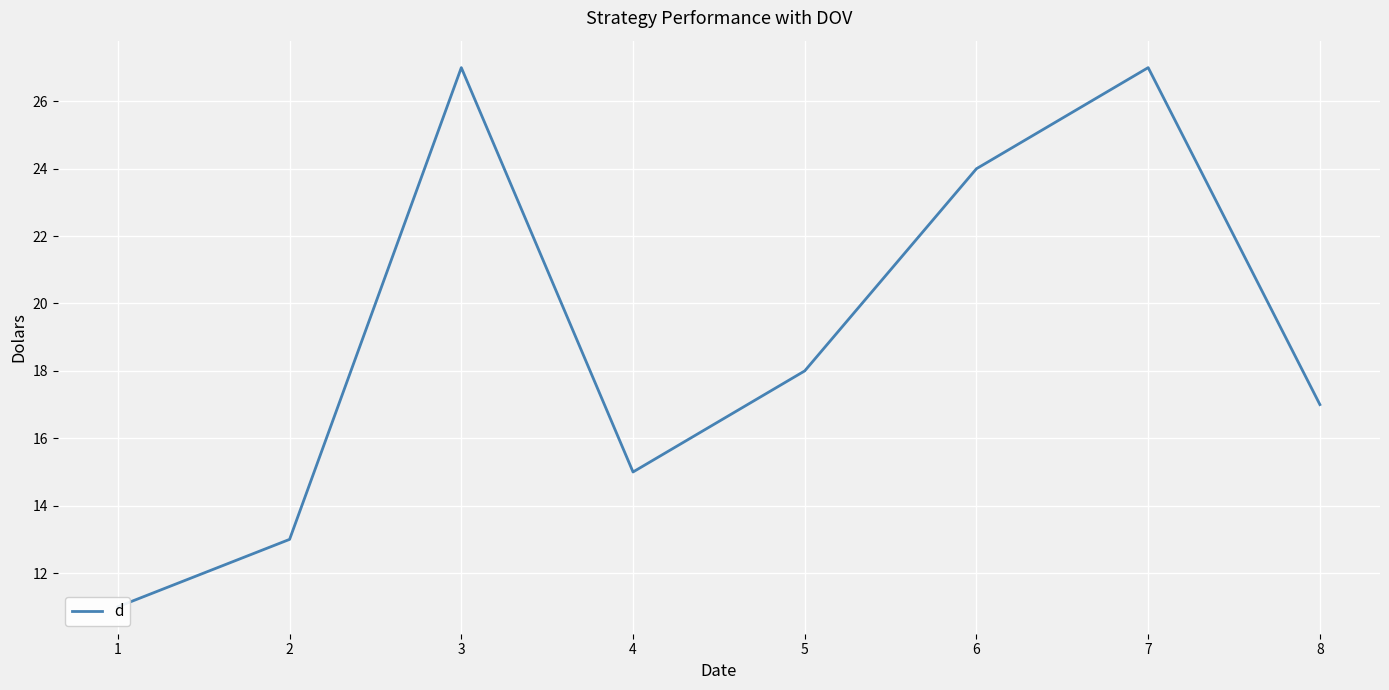

What is the value of the 7th point from the left?

27